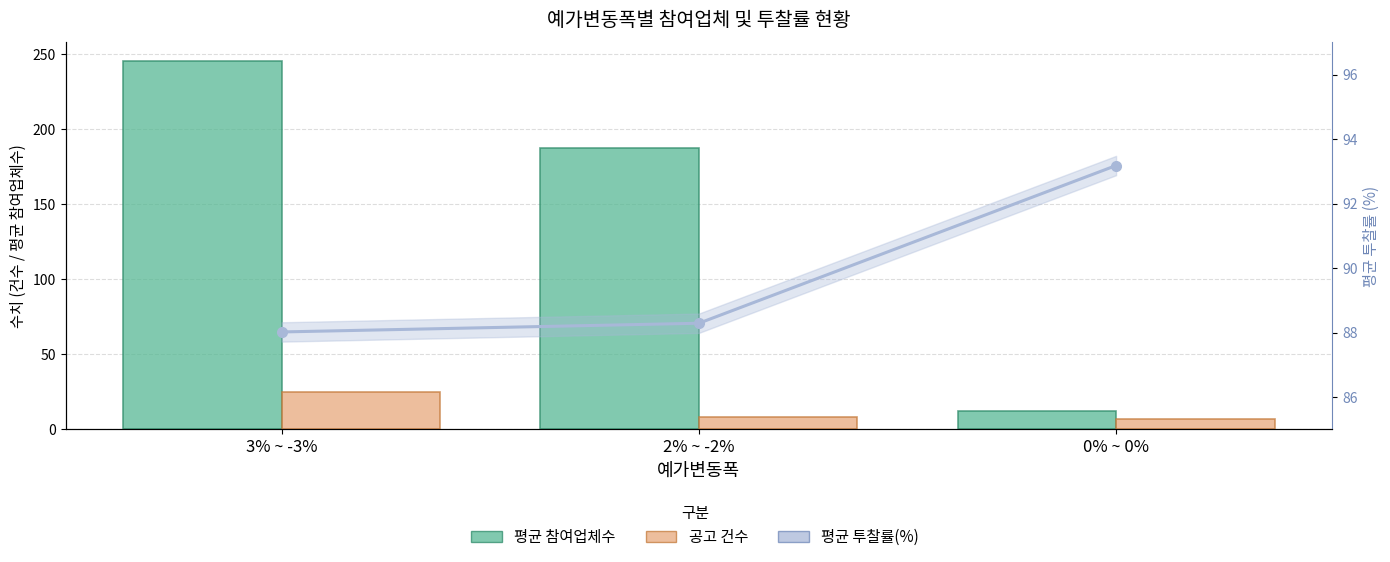

At 2% ~ -2%, list the series in order from largest to smallest.

평균 참여업체수, 평균 투찰률(%), 공고 건수